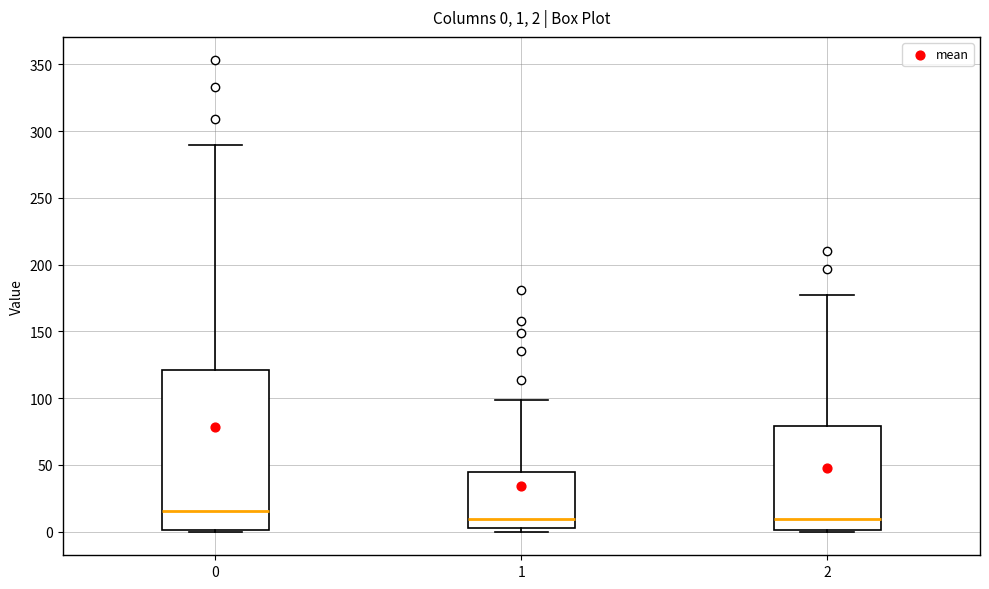

Which box's median line is the highest?

0